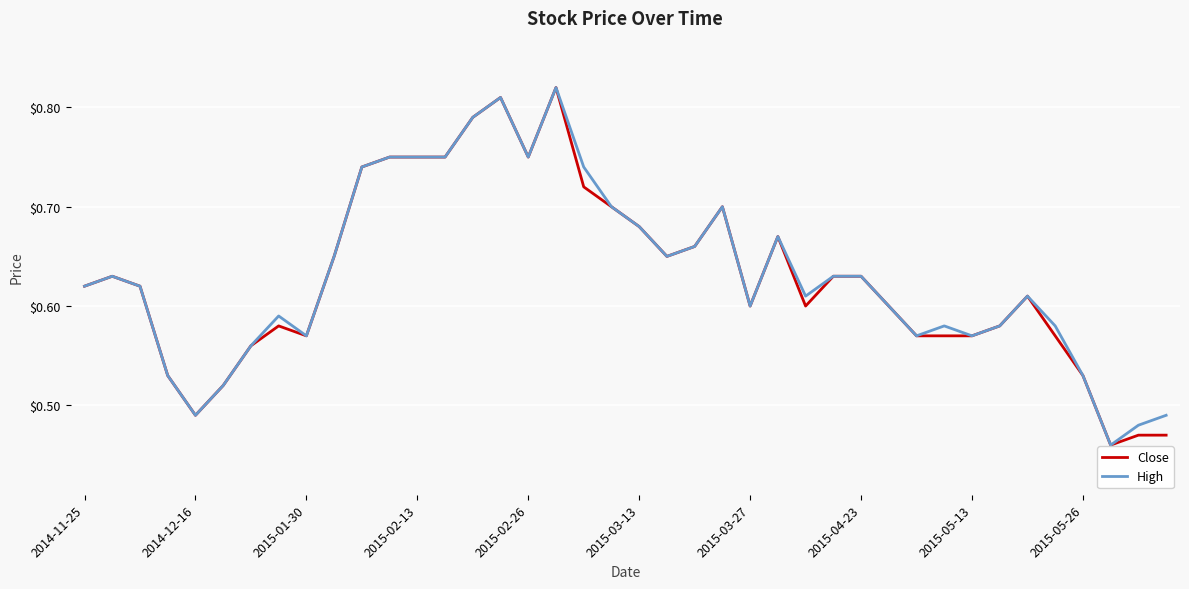

Which series has the largest range (max minus min)?

Close